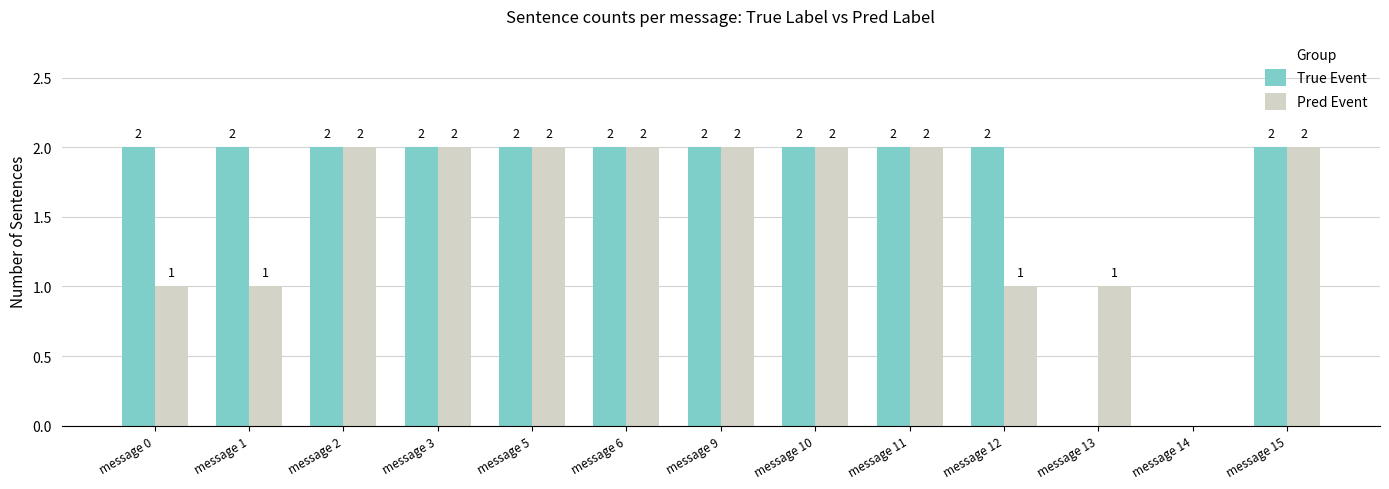

What are all the series names shown in the legend?

True Event, Pred Event